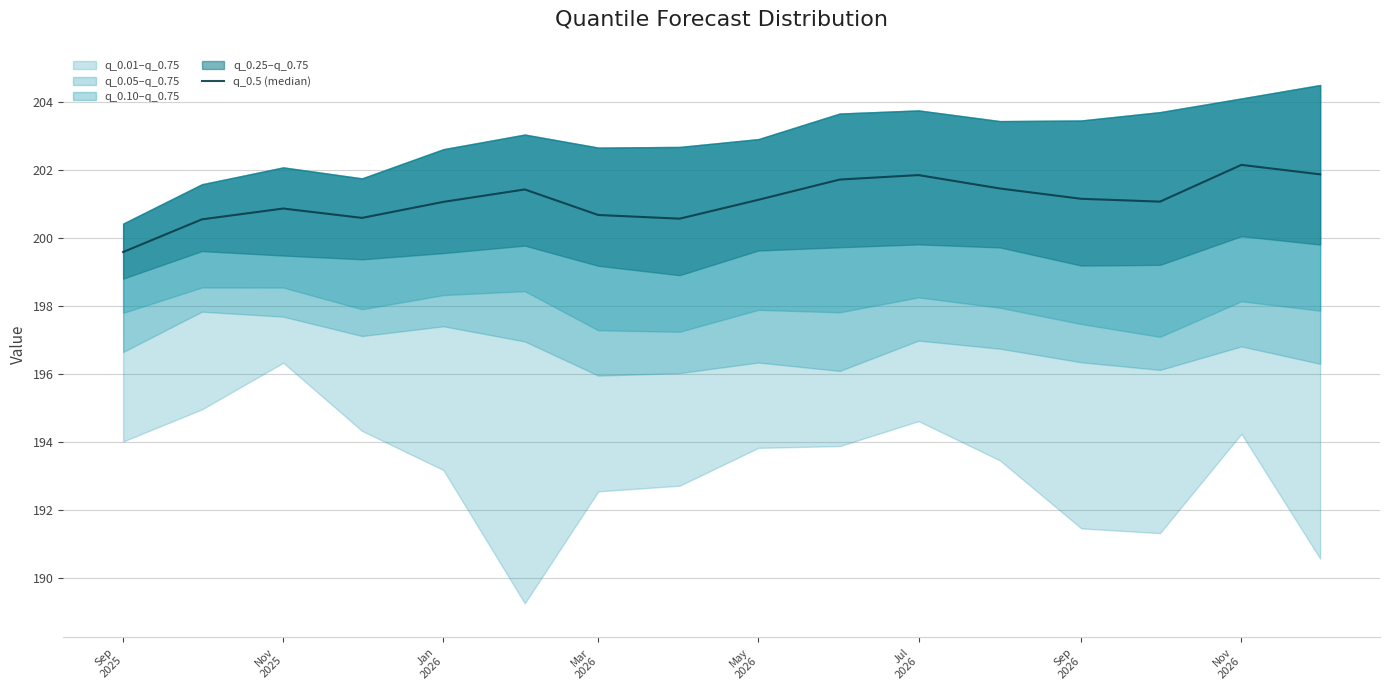

What is the average value?

201.1